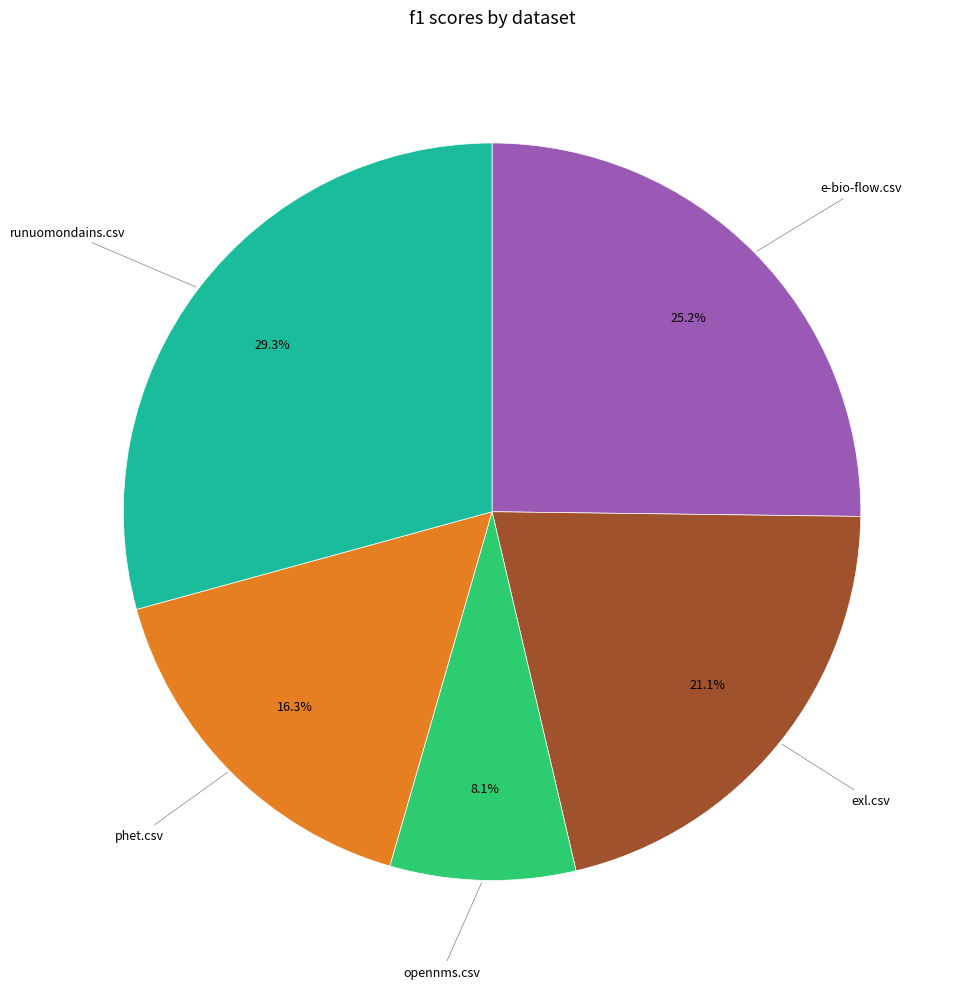

How many slices are in this pie chart?

5